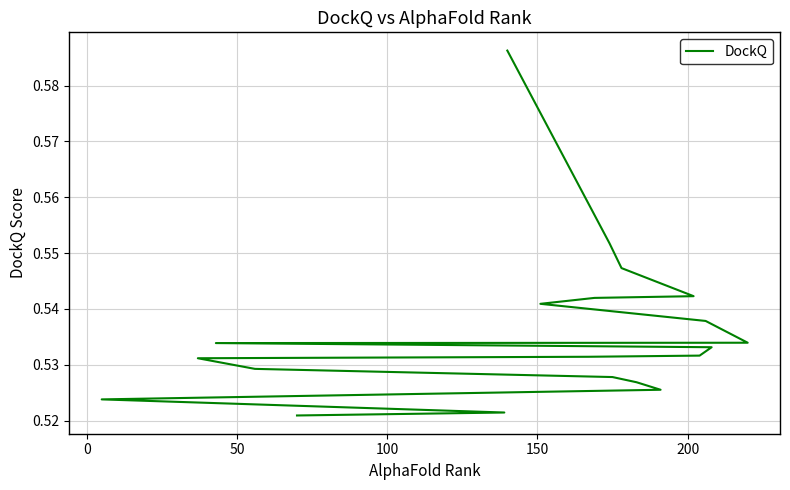

True or false: the data shows 0.7 at 11.

False